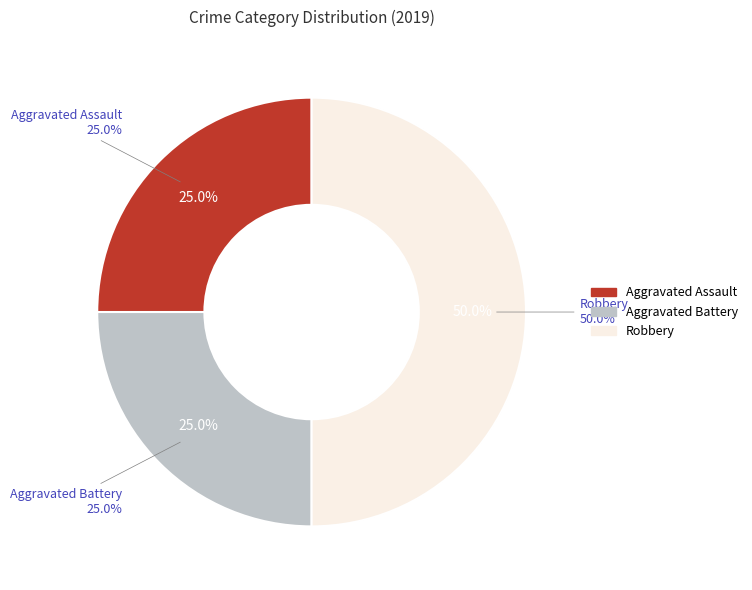

To the nearest percent, what is the difference between the Robbery and Aggravated Battery slice percentages?

25%